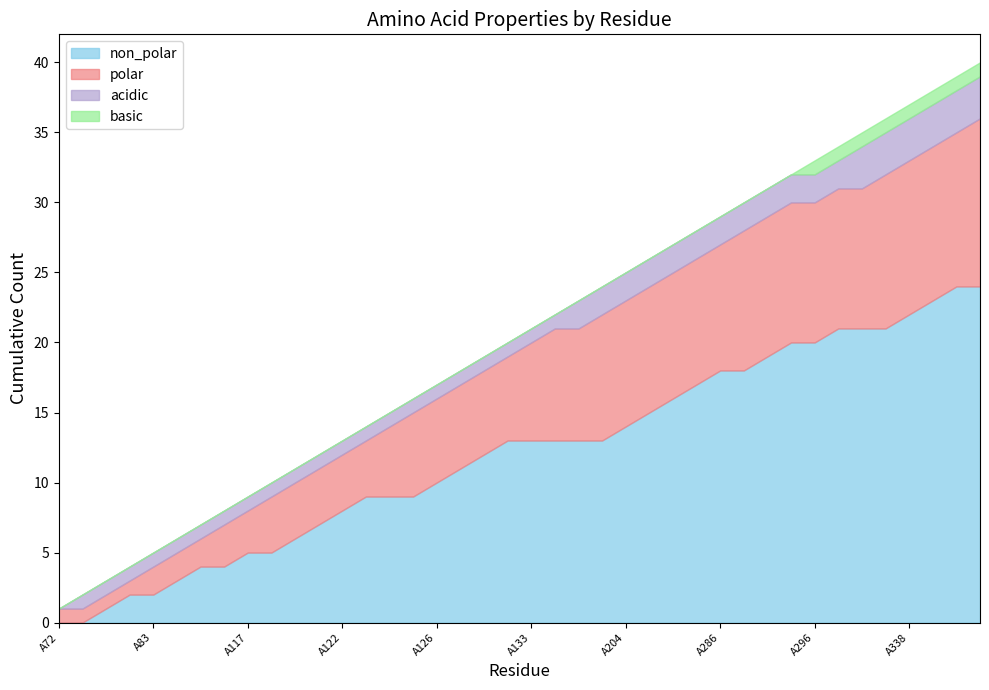

Count the number of data series in this chart.

4